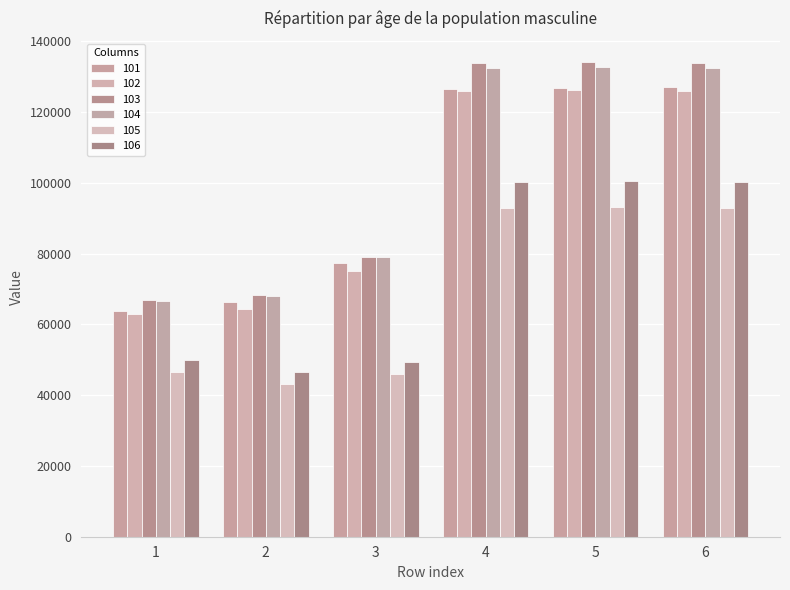

What is the sum of the 103 values at 6 and 2?

202098.2